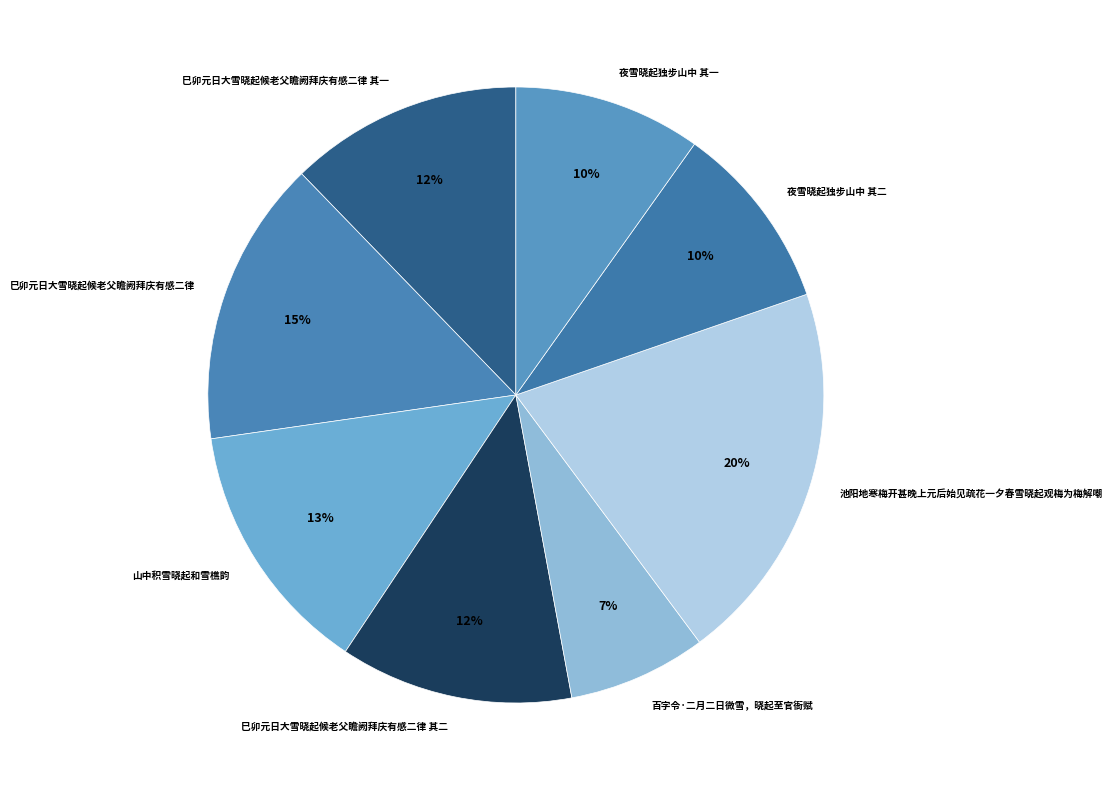

Is there any slice that represents more than half of the pie?

No